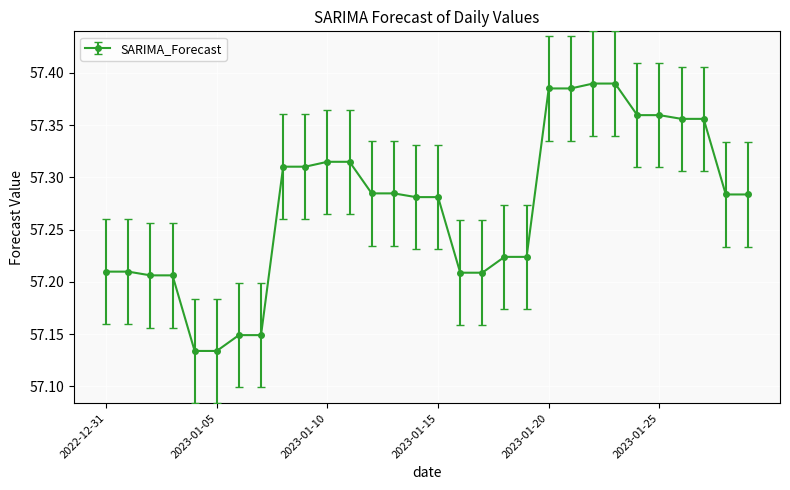

What is the difference between the maximum and minimum values?

0.3